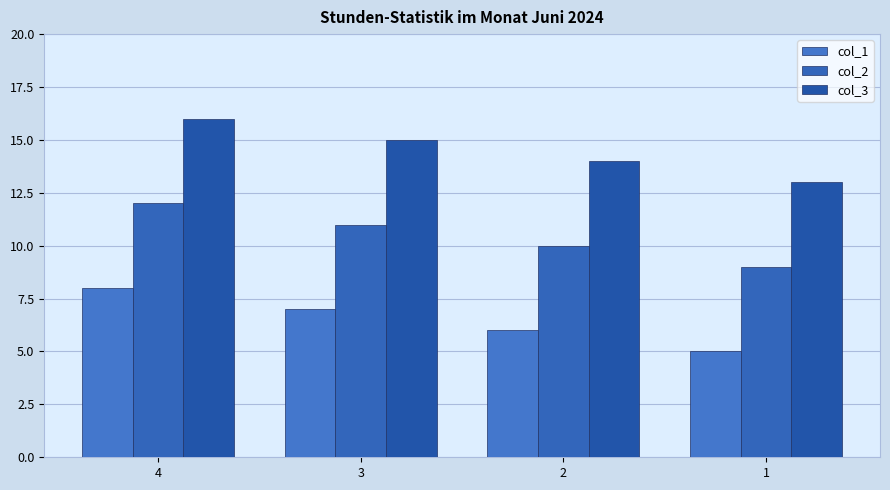

What is the sum of all col_2 values?

42